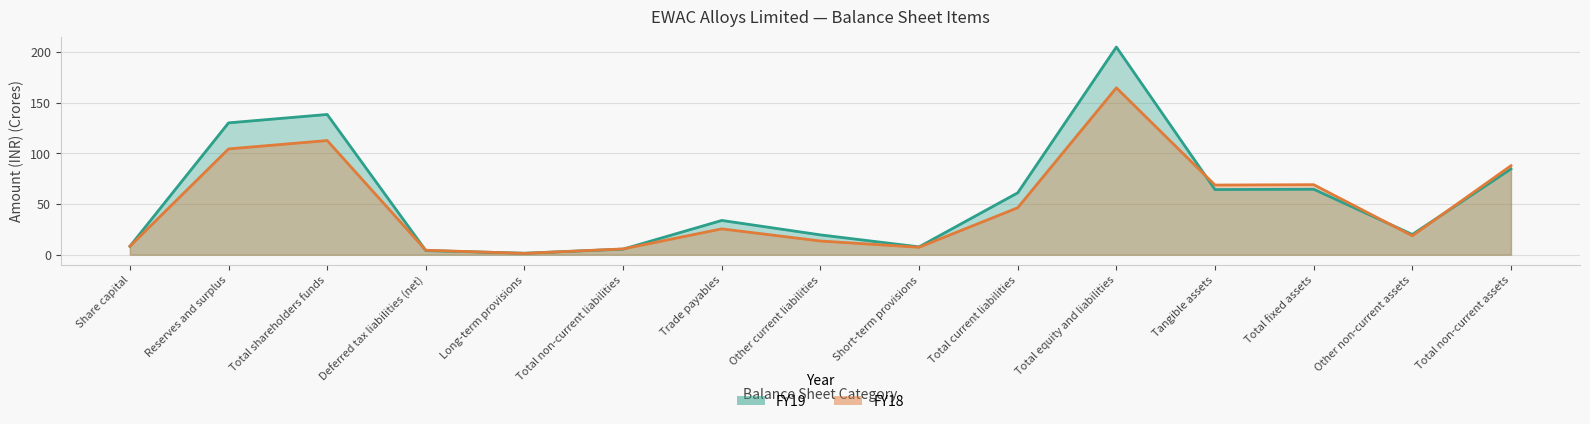

Is it true that FY18 equals 2.0 at Long-term provisions?

False